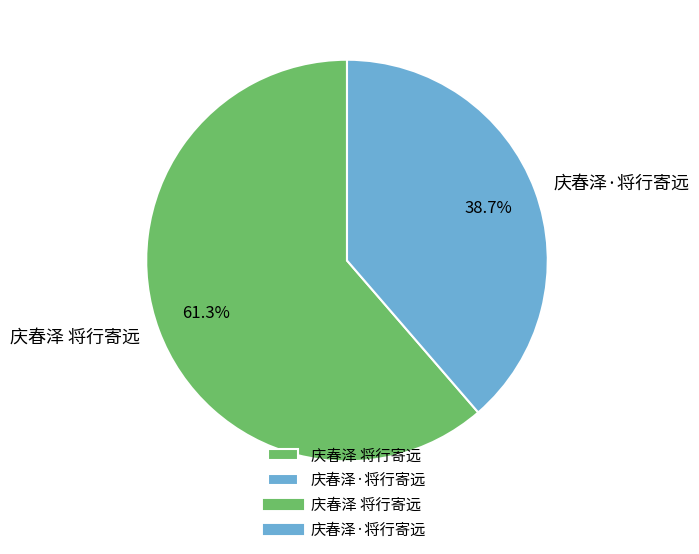

What percentage is NOT represented by 庆春泽·将行寄远?

61.3%